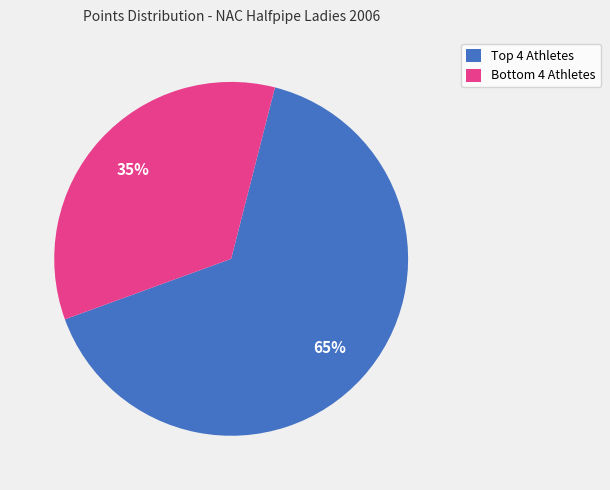

What is the smallest slice in the pie chart?

Bottom 4 Athletes